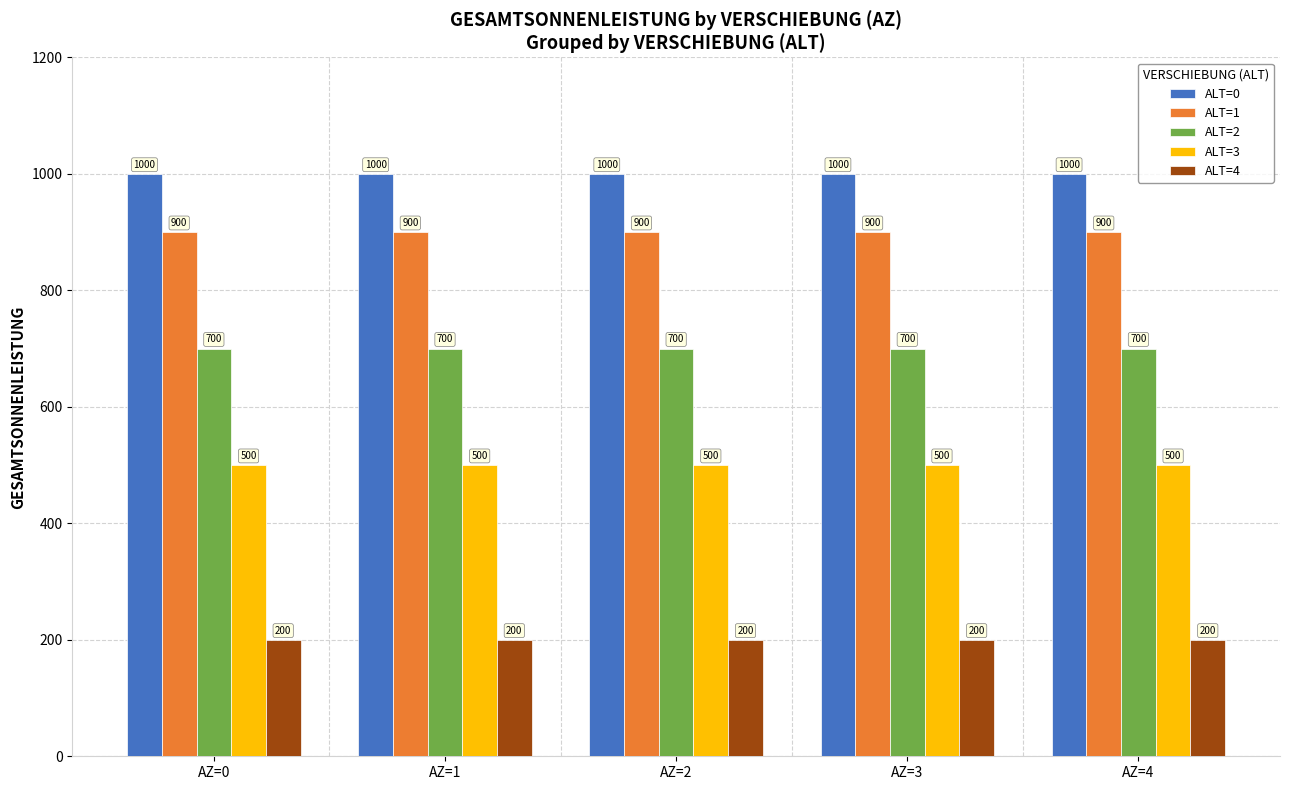

Read the ALT=2 value at AZ=4.

700